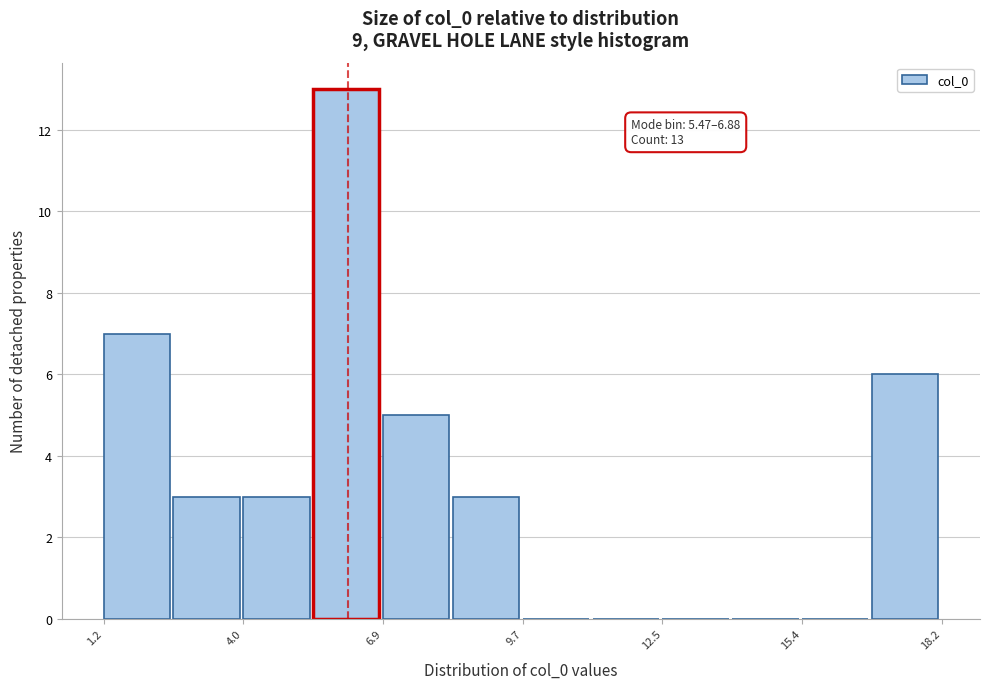

Around what value on the x-axis is the tallest bar? Give the approximate position of its centre, as read against the axis.

6.0